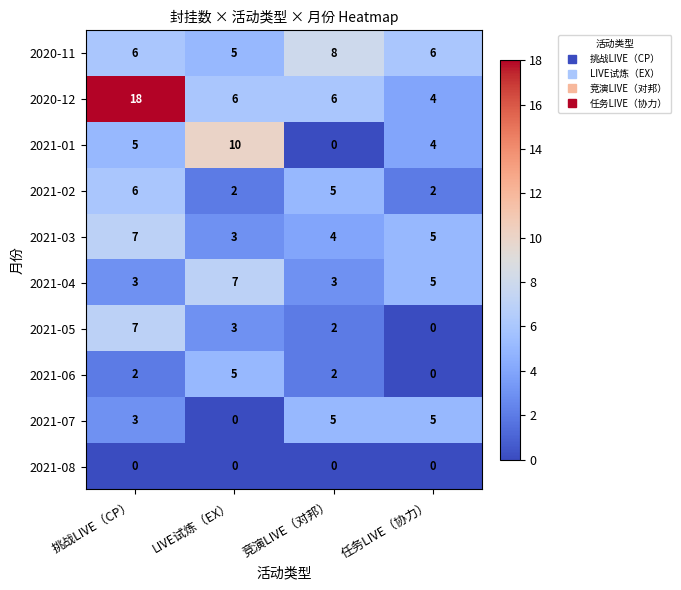

What is the difference between the highest and lowest values at 任务LIVE（协力）?

6